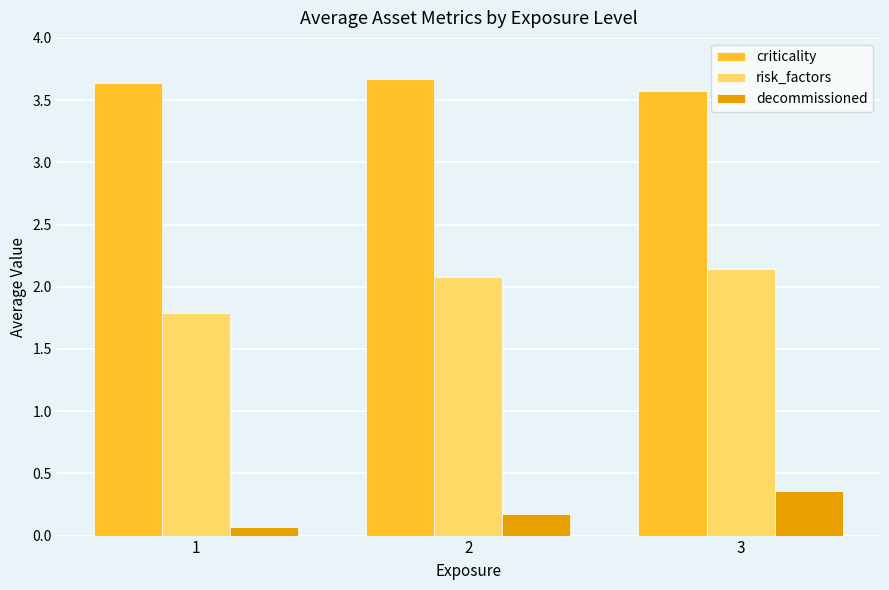

Which series has the widest spread of values?

risk_factors